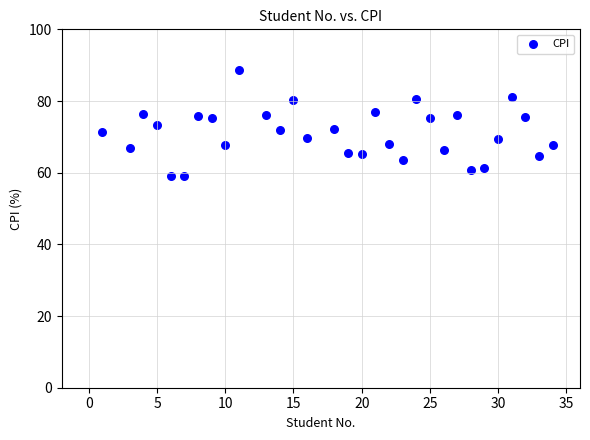

What is the range of Y values (max minus min)?

29.6